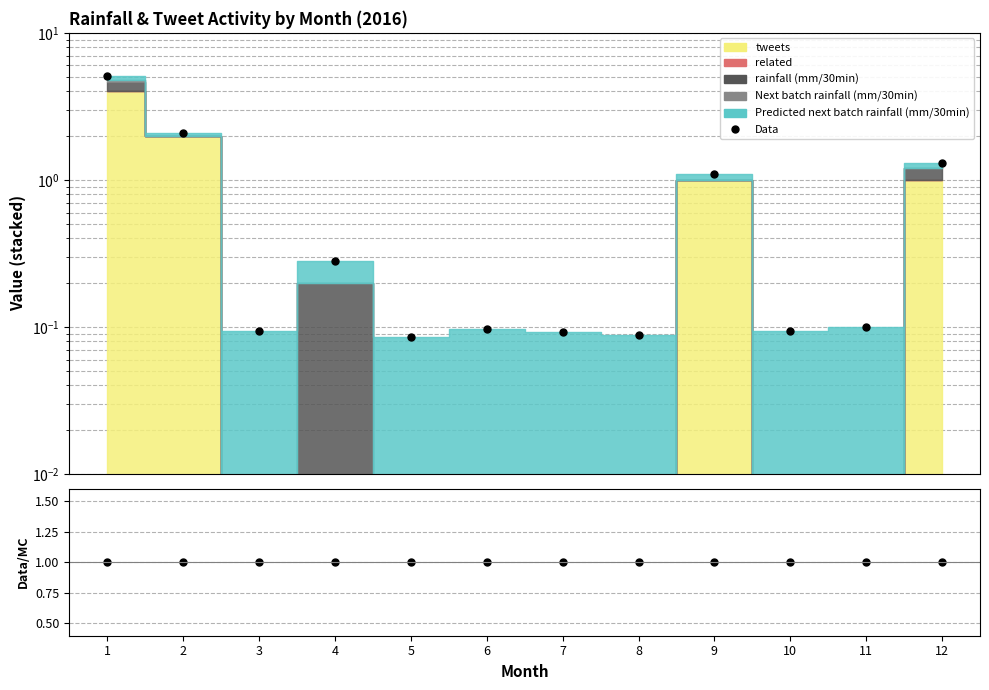

Does the chart have visible grid lines?

Yes